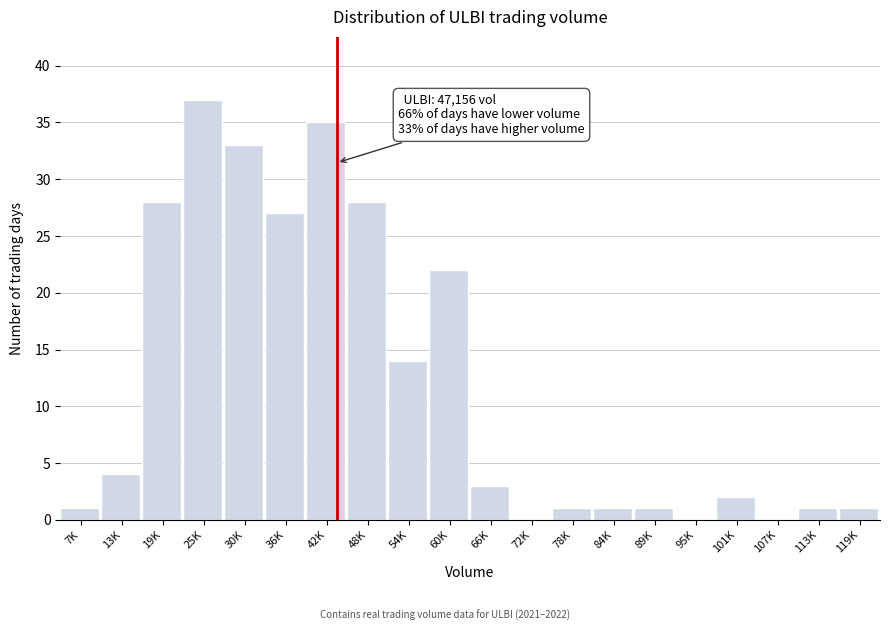

Reading right to left, extract all data points from this chart.

119K=1	113K=1	107K=0	101K=2	95K=0	89K=1	84K=1	78K=1	72K=0	66K=3	60K=22	54K=14	48K=28	42K=35	36K=27	30K=33	25K=37	19K=28	13K=4	7K=1